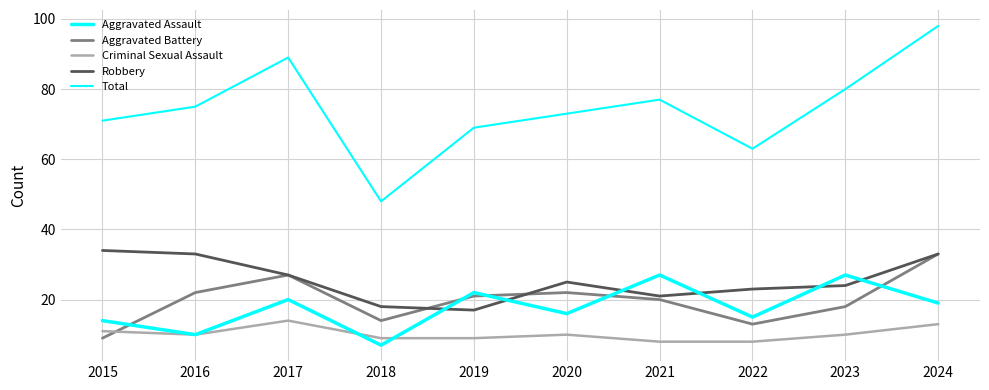

What value does the Robbery series have at 2018?

18